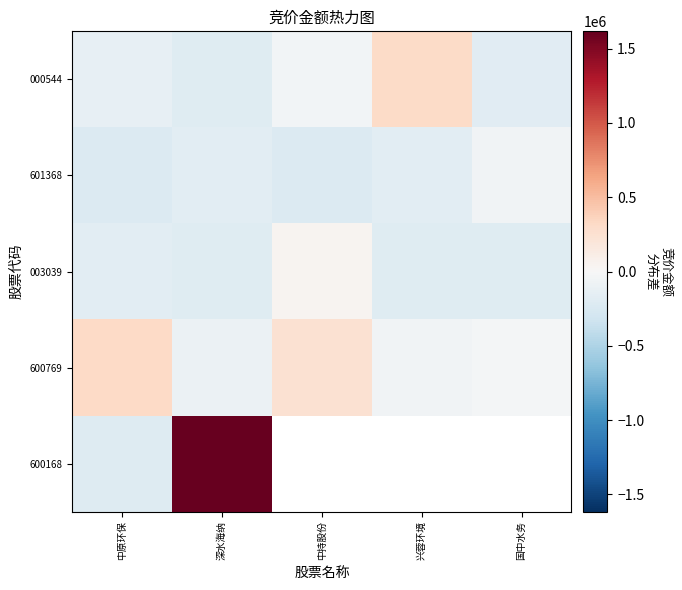

Between 国中水务 and 中原环保, which is larger?

中原环保